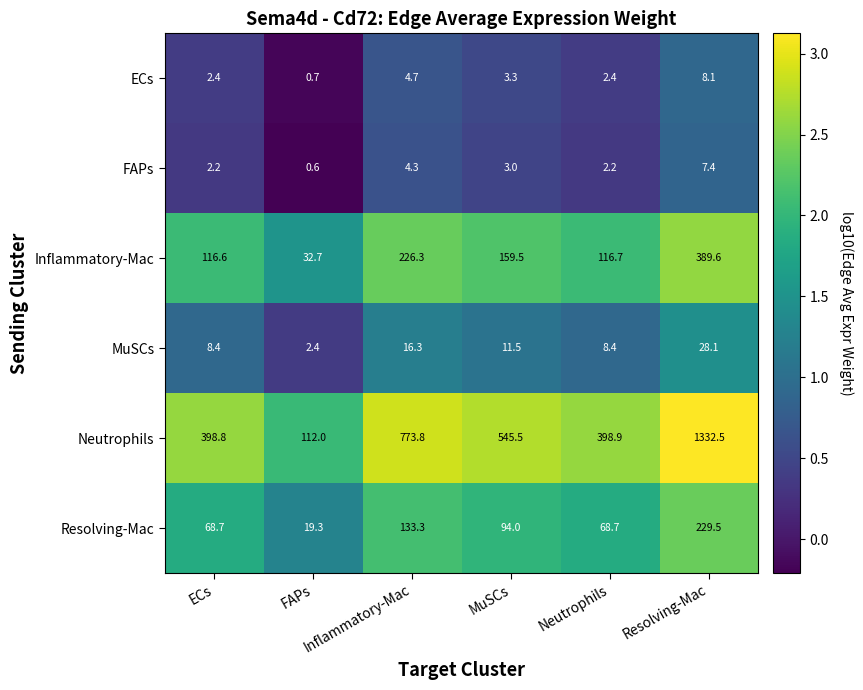

What is the greatest value displayed?

1332.5